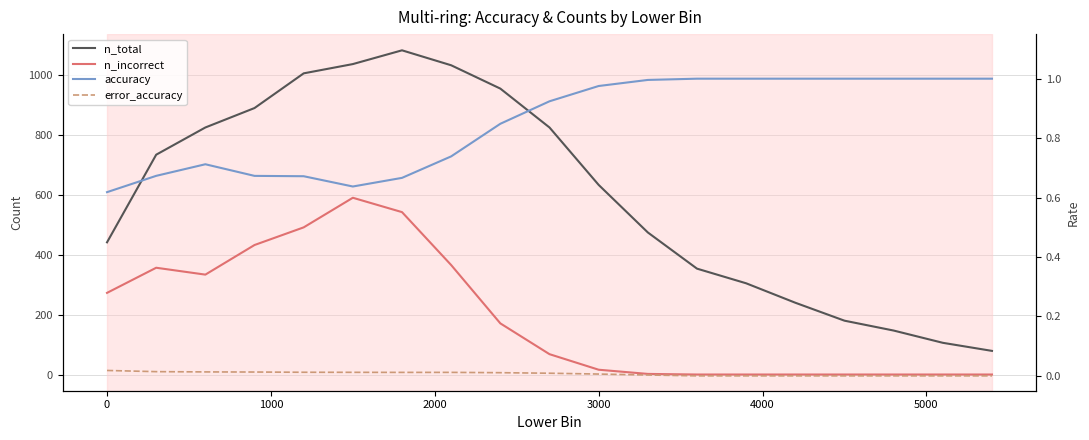

Is this an area chart (filled region under the line)?

No